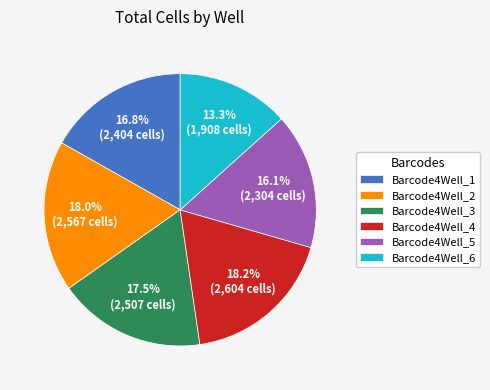

What percentage is NOT represented by Barcode4Well_2?

82.0%